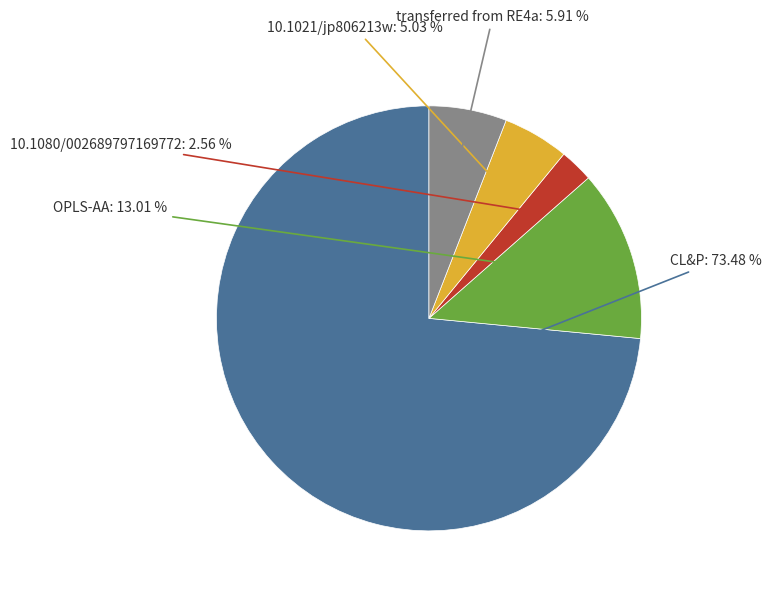

Is there a majority slice in this chart?

Yes